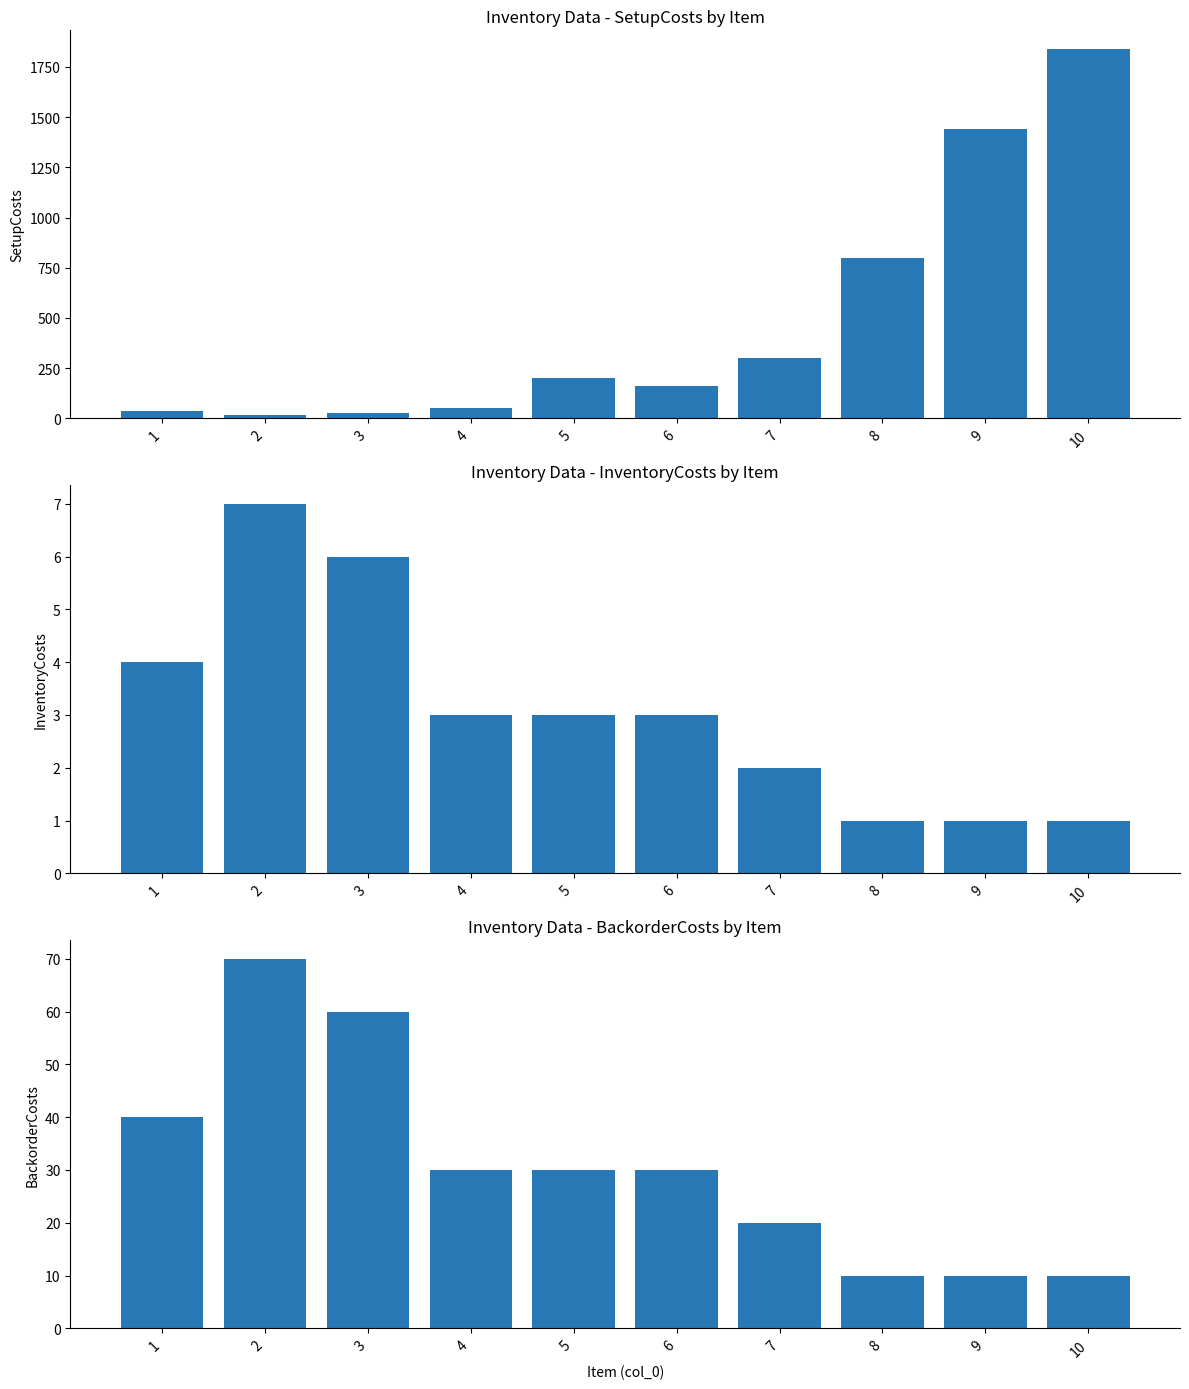

What is the sum of all SetupCosts values?

4865